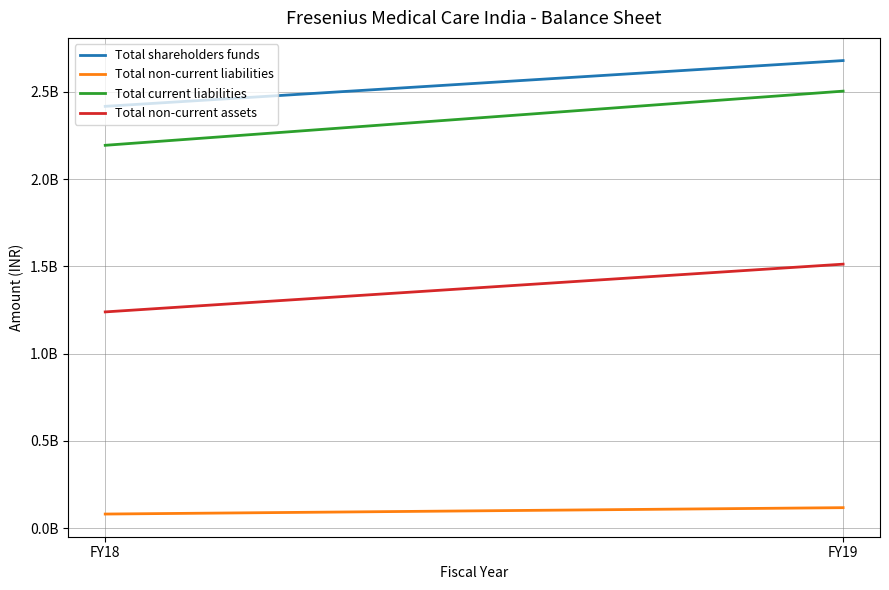

The value of Total non-current liabilities at FY19 is 30931507. True or false?

False